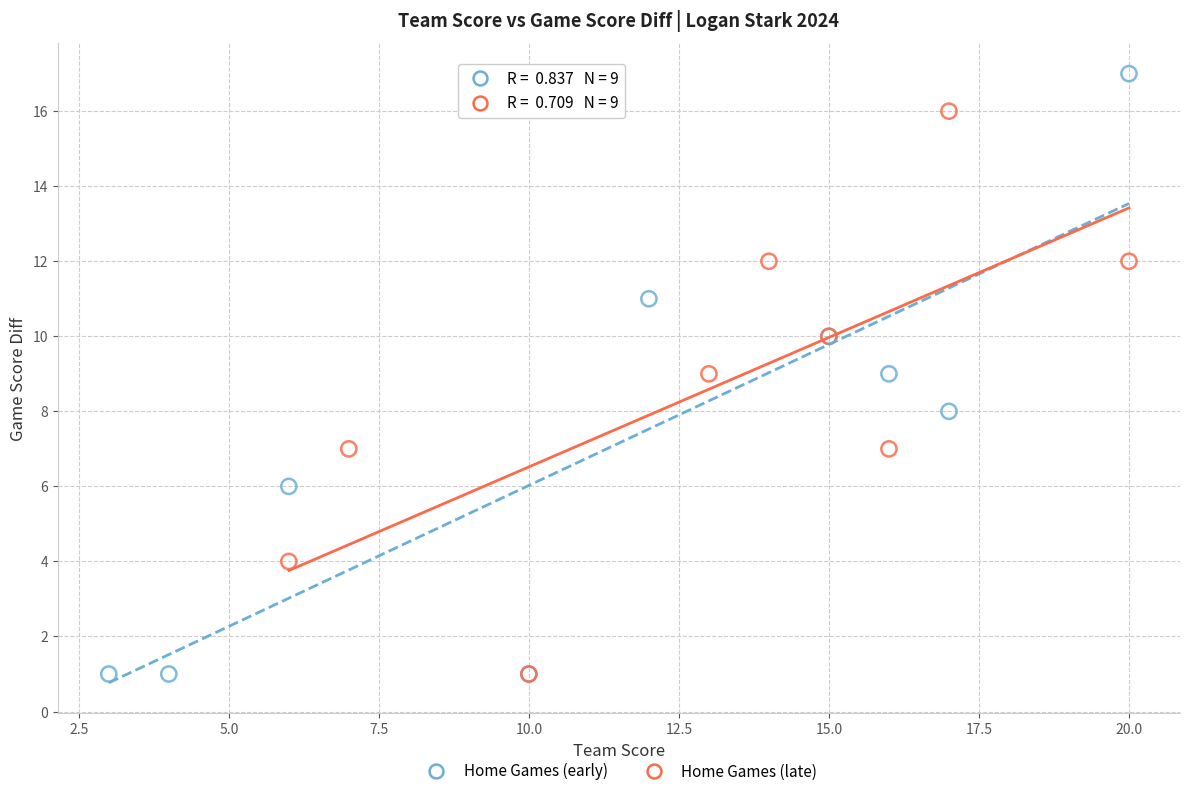

What are all the series names shown in the legend?

Home Games (early), Home Games (late)